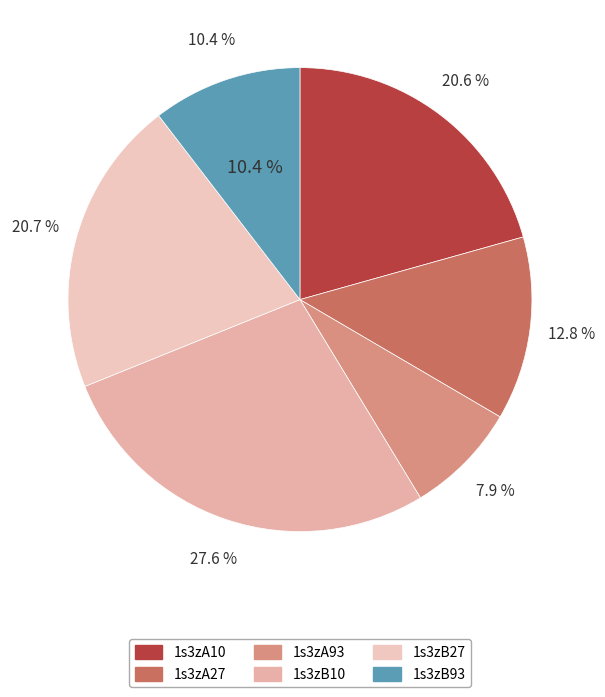

To the nearest percent, what is the difference between the largest and smallest slice percentages?

20%